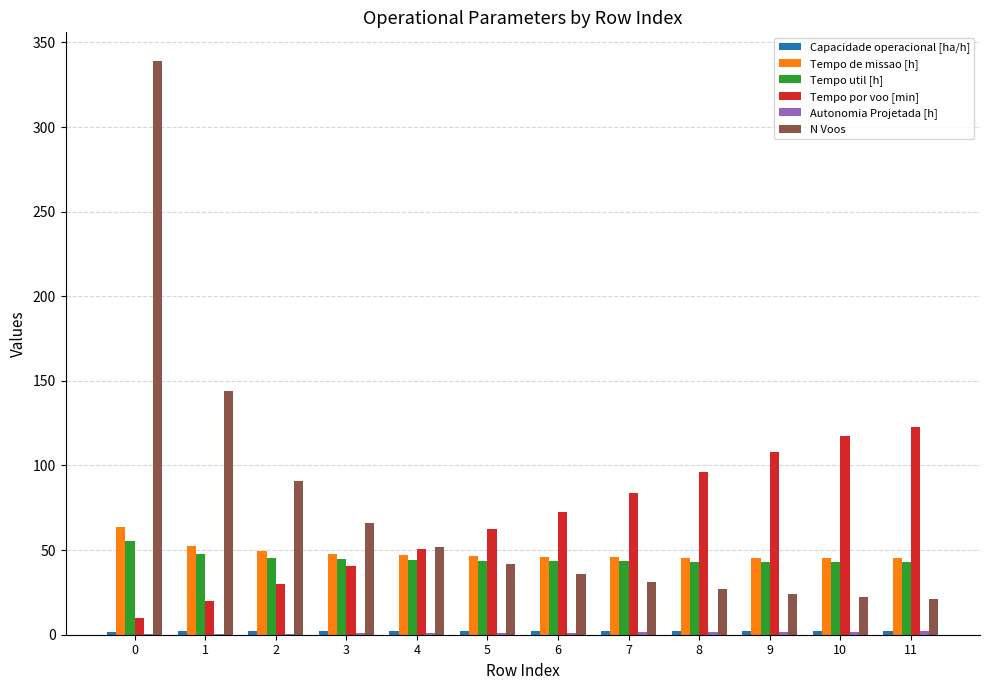

Which series has the widest spread of values?

N Voos